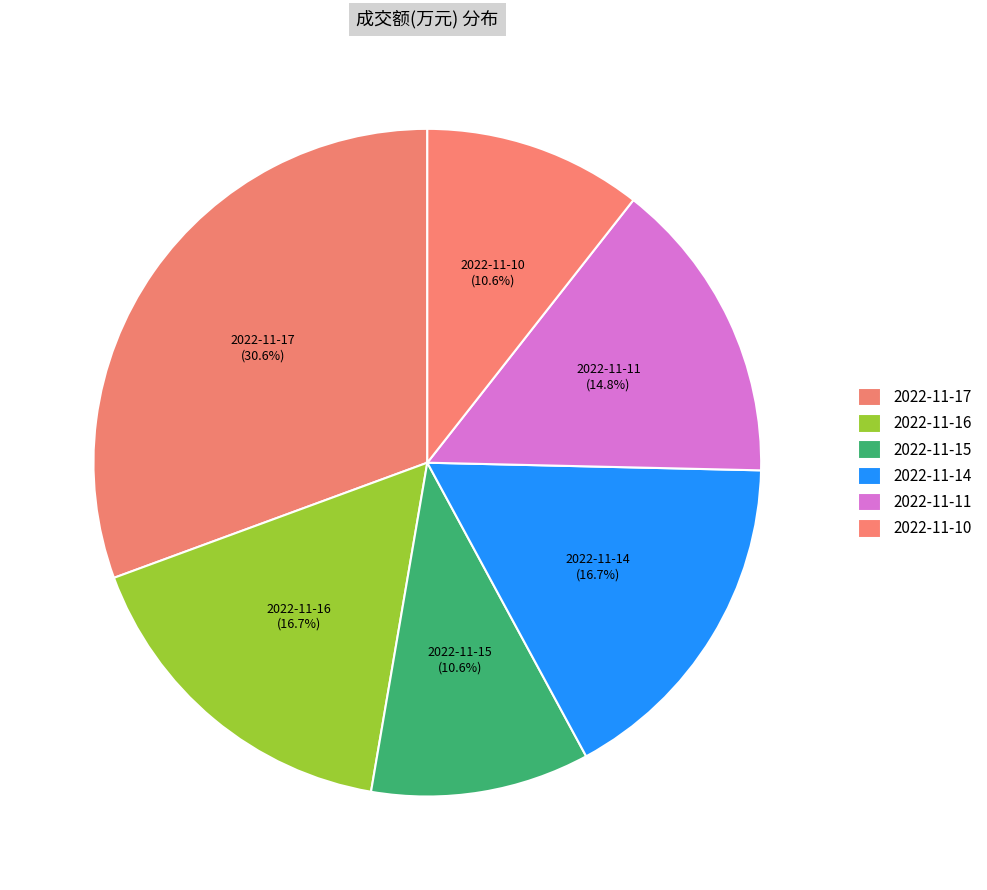

Does 2022-11-11 account for over 50% of the chart?

No